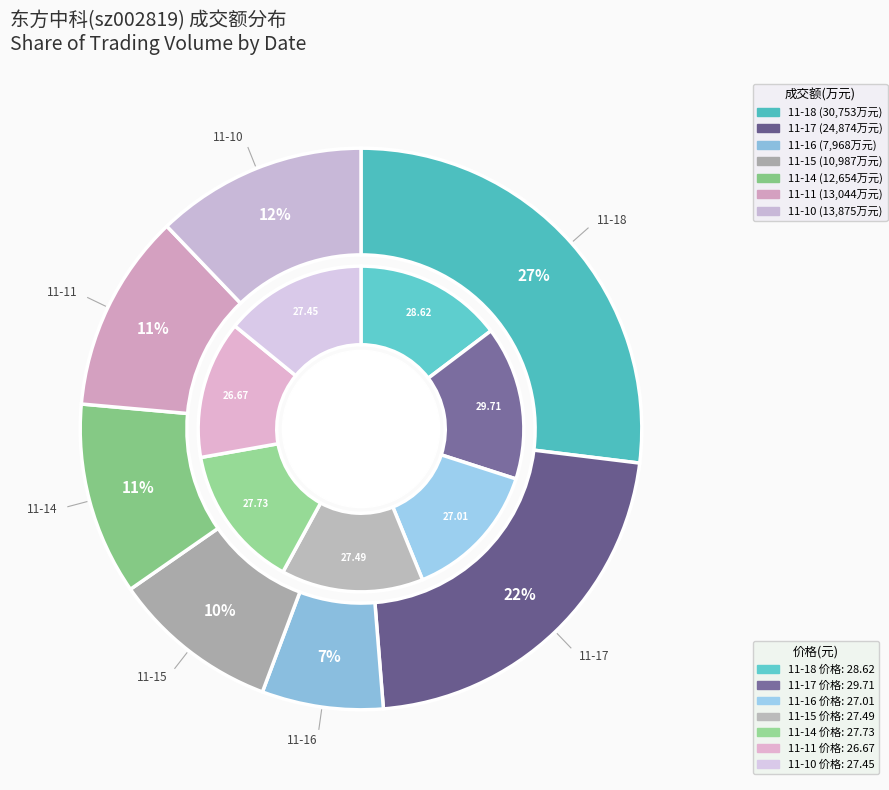

The 2022-11-16 slice represents 19% of the pie. True or false?

False